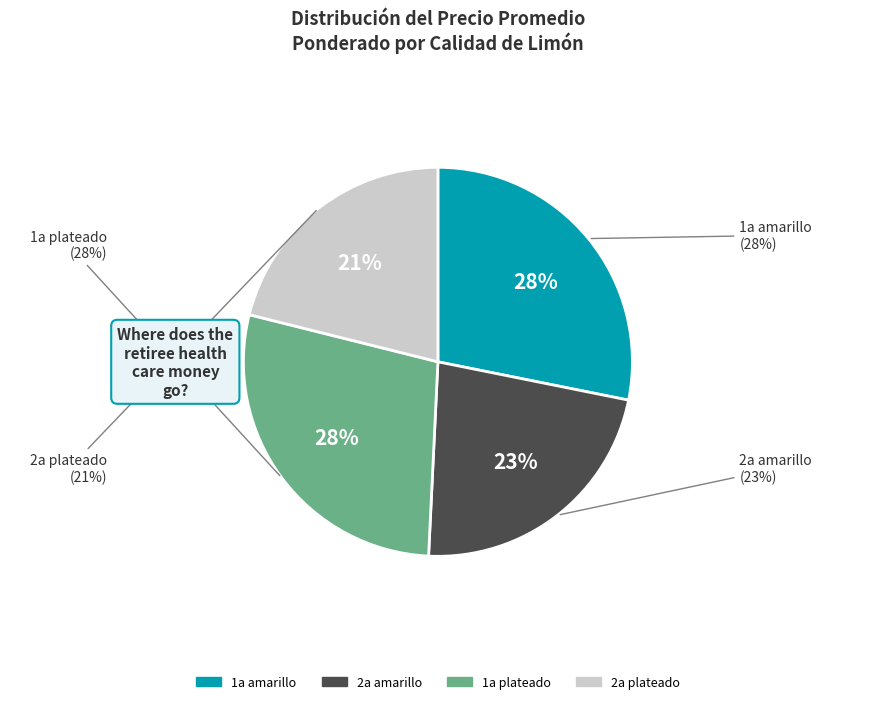

Does 14 represent more than half of the total?

No